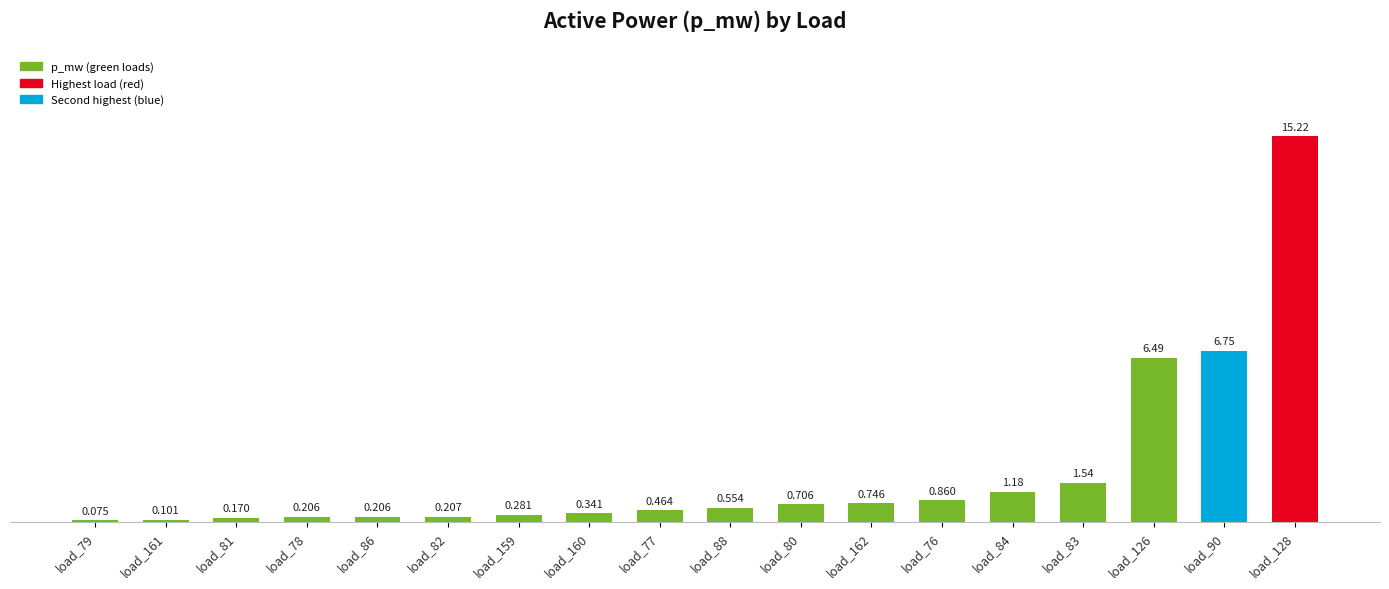

What position from the left is load_81?

3